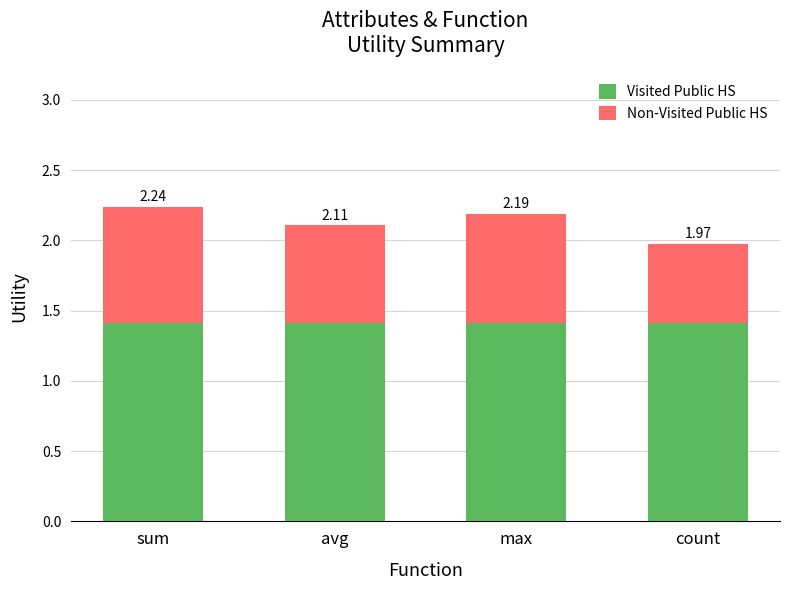

What is the sum of all Non-Visited Public HS values?

2.8